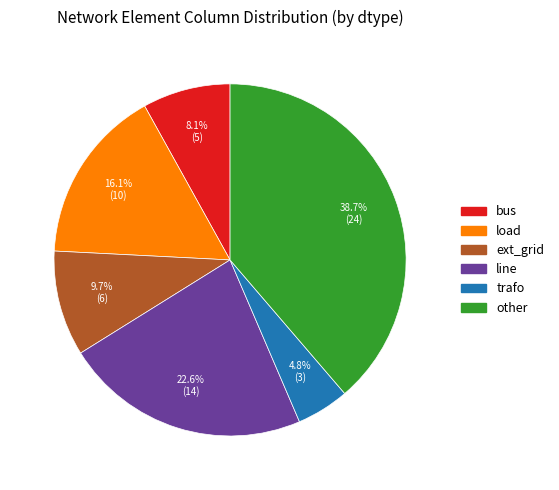

True or false: ext_grid accounts for 10% of the total.

True